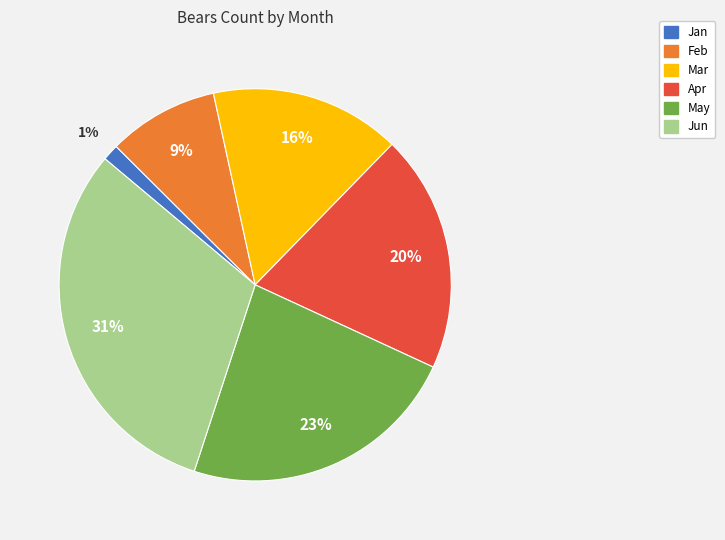

How many slices are in this pie chart?

6